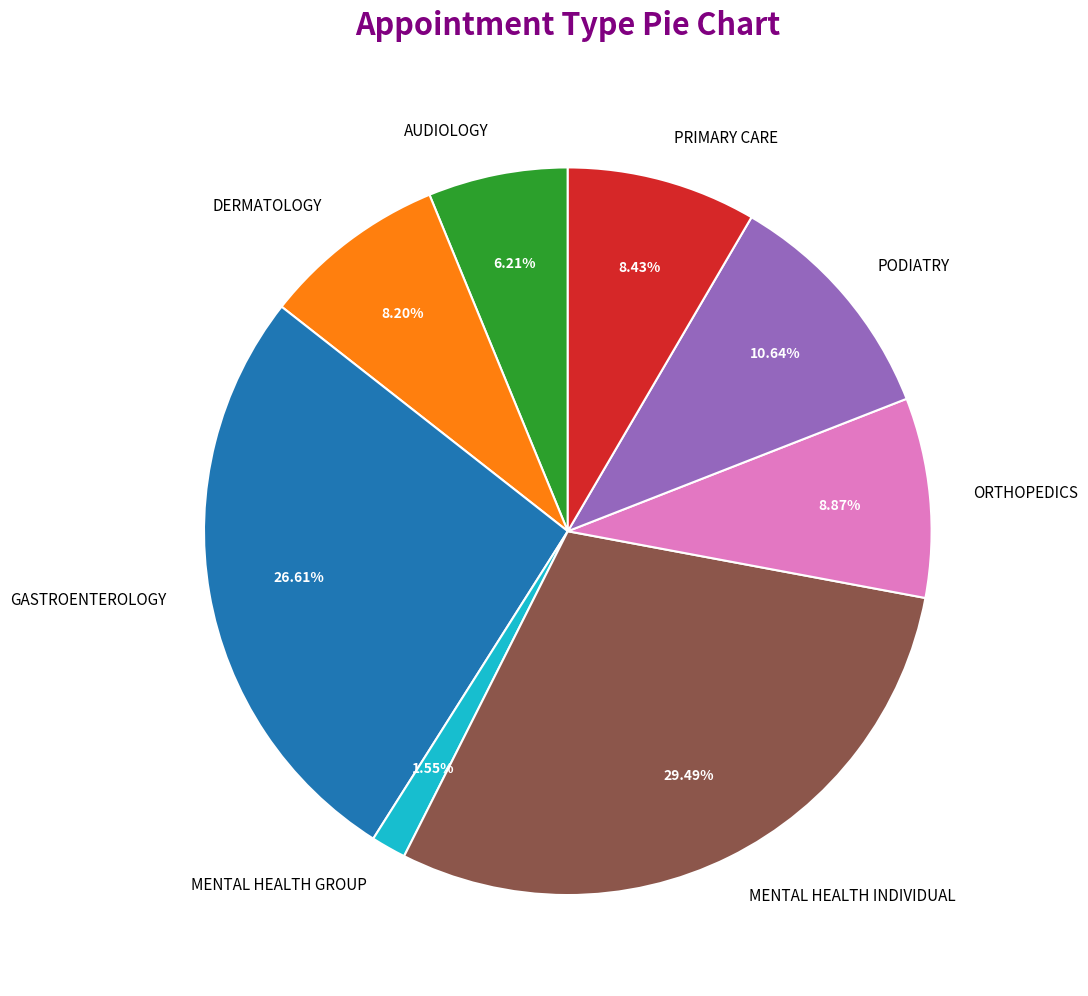

Which category has the biggest portion of the pie?

MENTAL HEALTH INDIVIDUAL